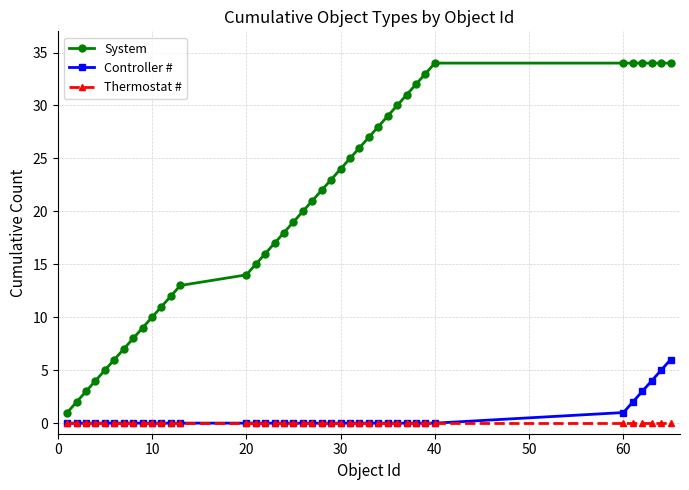

What are all the series names shown in the legend?

System, Controller #, Thermostat #